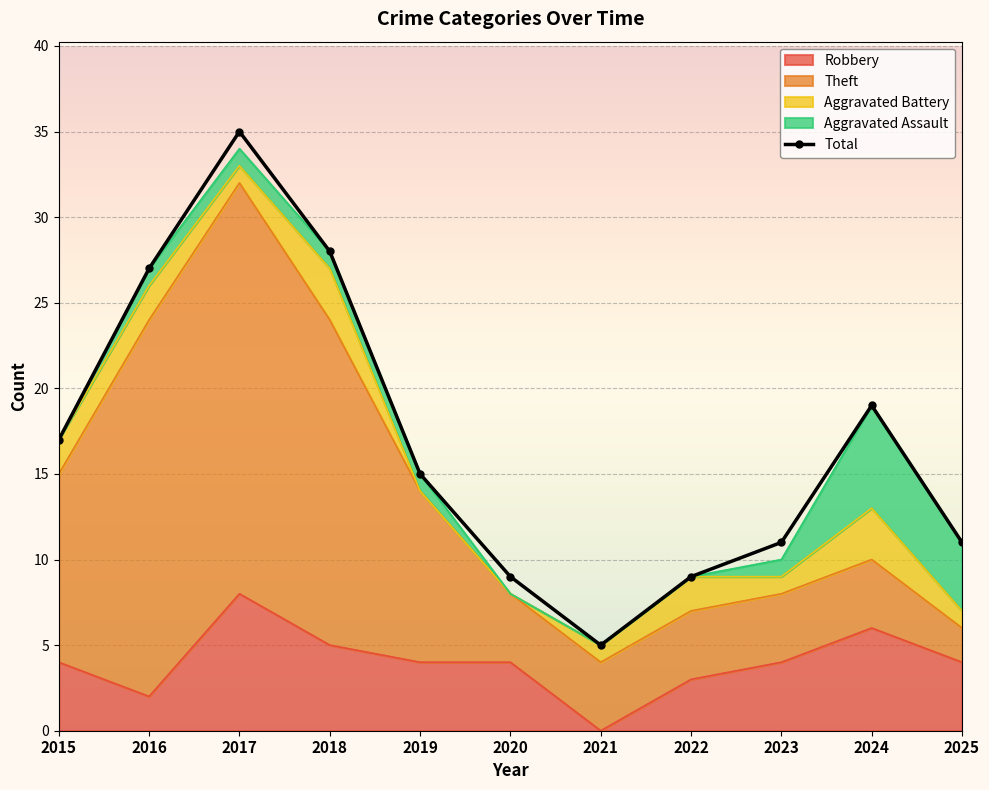

Where is the data nearest to the value 20?

2024